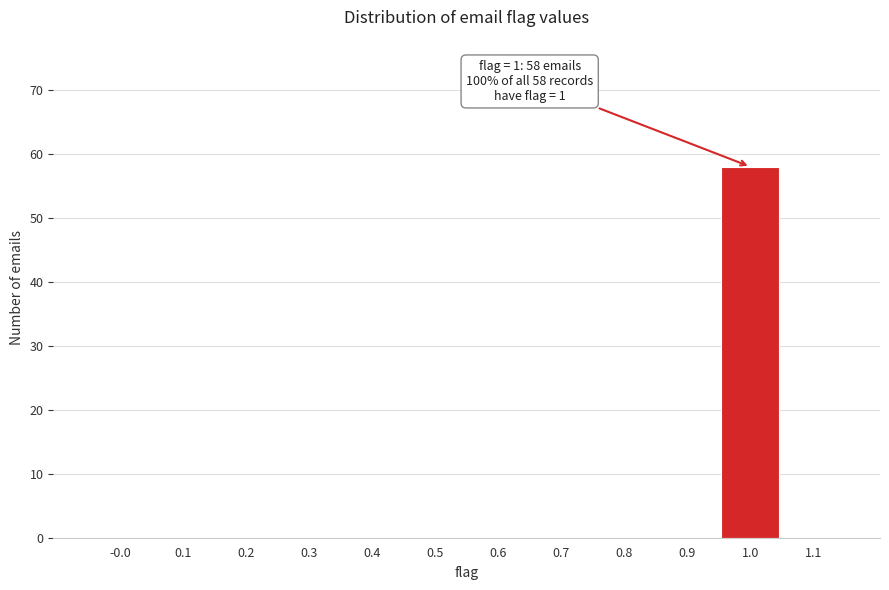

Which range on the x-axis has the tallest bar?

0.95 to 1.05